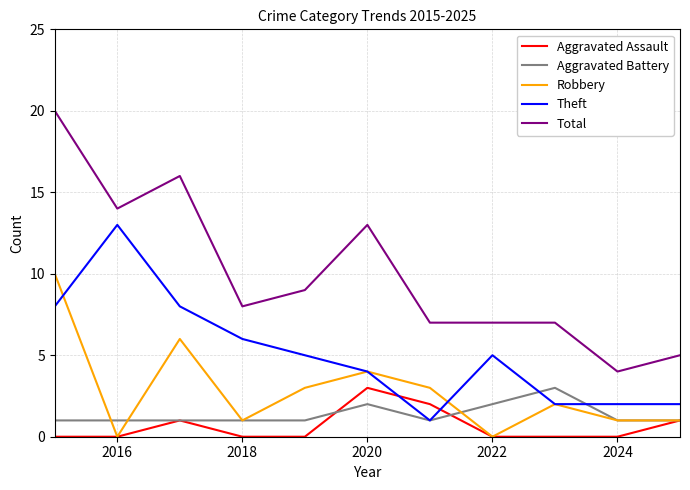

Which series has the largest total across all categories?

Total